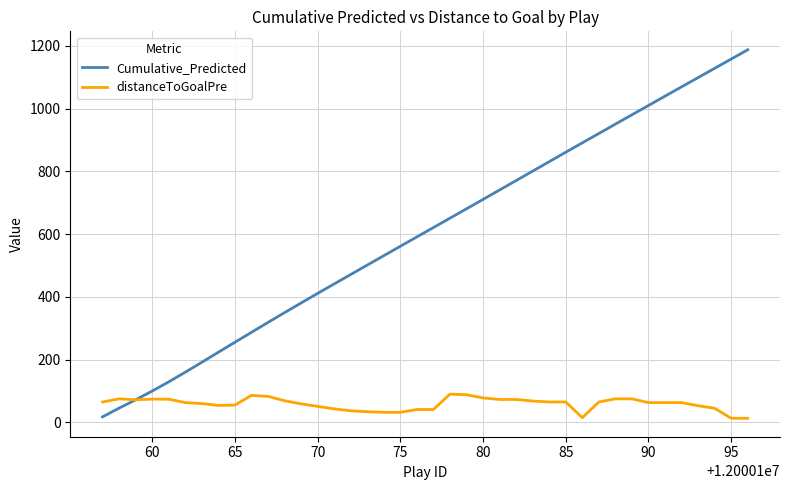

List the series in order of their overall mean, lowest first.

distanceToGoalPre, Cumulative_Predicted